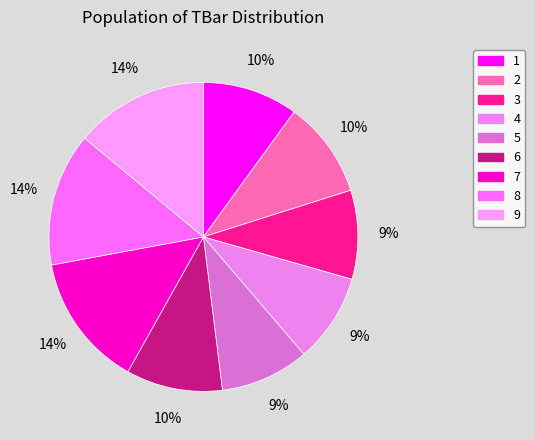

To the nearest percent, what portion does 2 represent?

10%